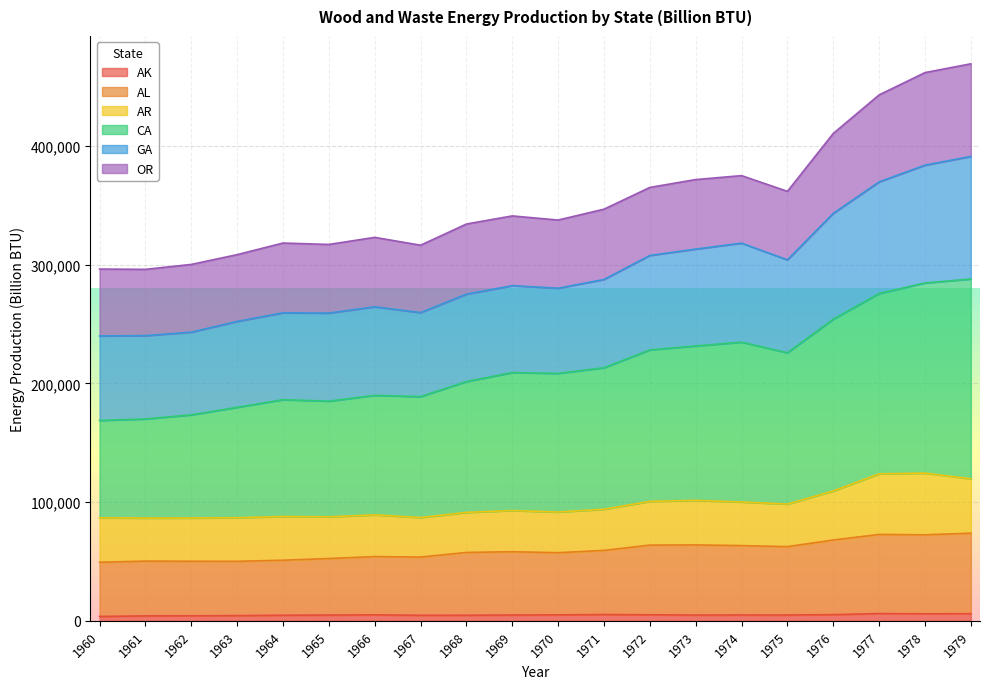

At which label is AK closest to 4893?

1969